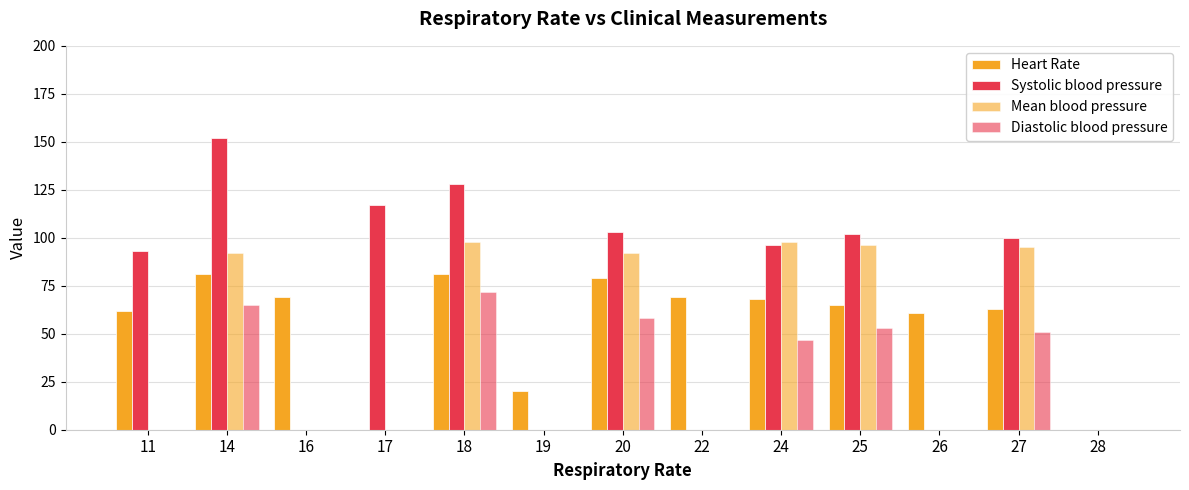

List the series in order of their peak value, lowest first.

Diastolic blood pressure, Heart Rate, Mean blood pressure, Systolic blood pressure